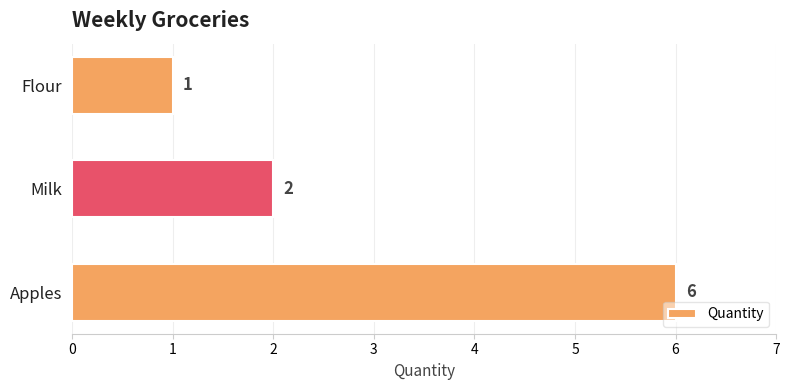

Reading bottom to top, what are all the values shown in this chart?

6	2	1